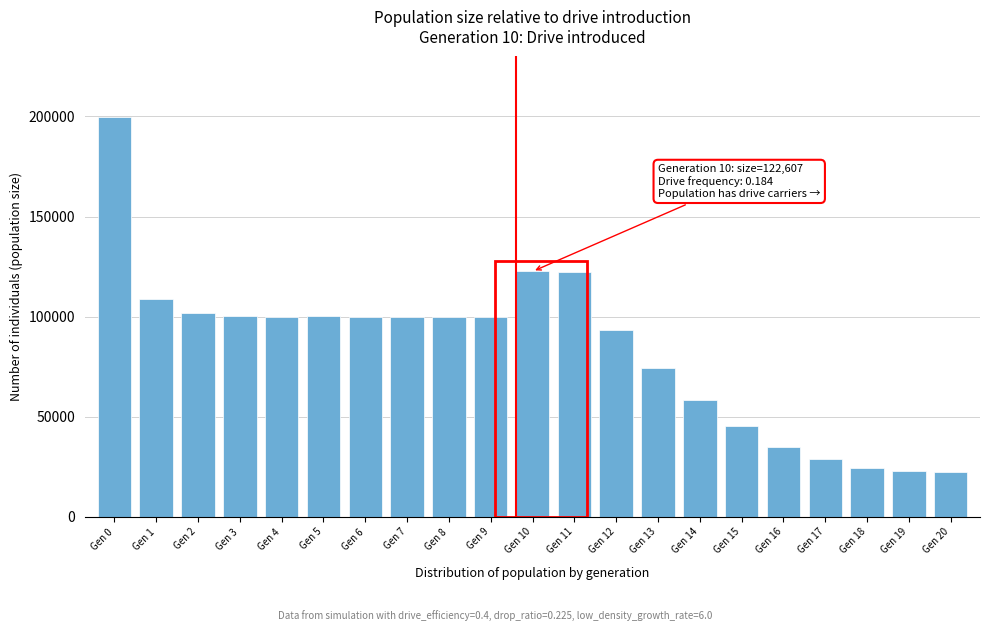

What is the change in value from Gen 12 to Gen 17?

-64094